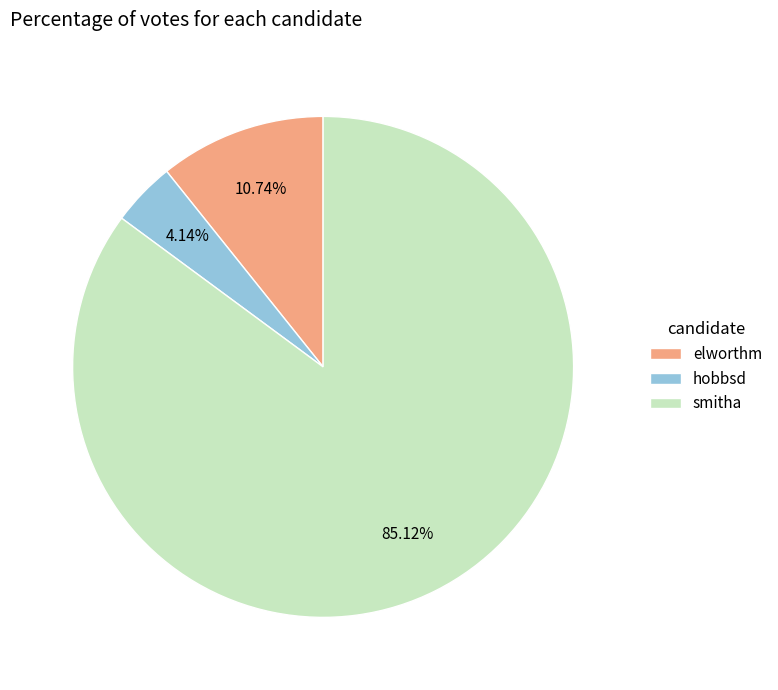

Rank the categories by value from lowest to highest.

hobbsd, elworthm, smitha